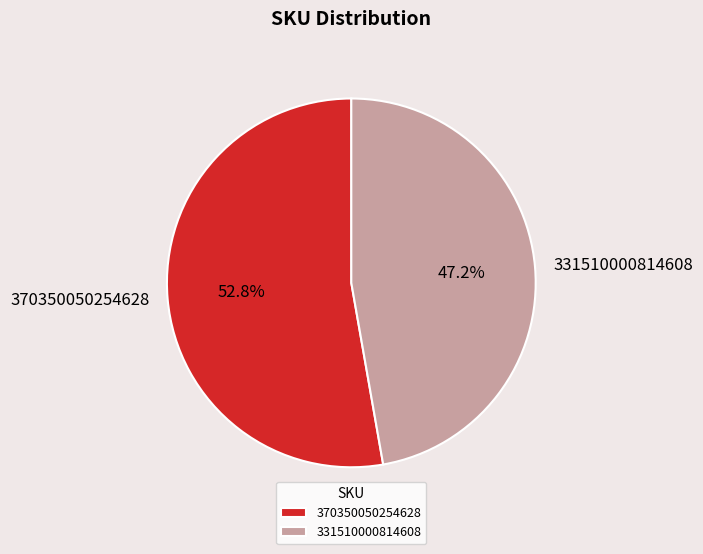

Count the number of slices in the pie.

2